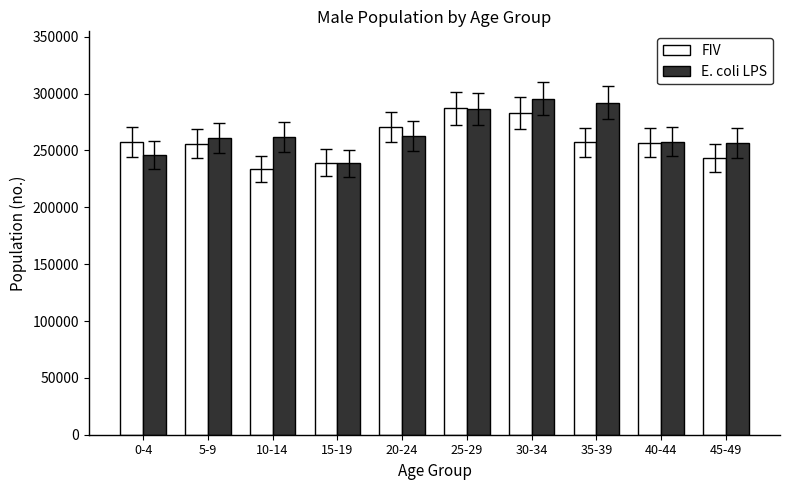

At which label does FIV first exceed 257039?

0-4